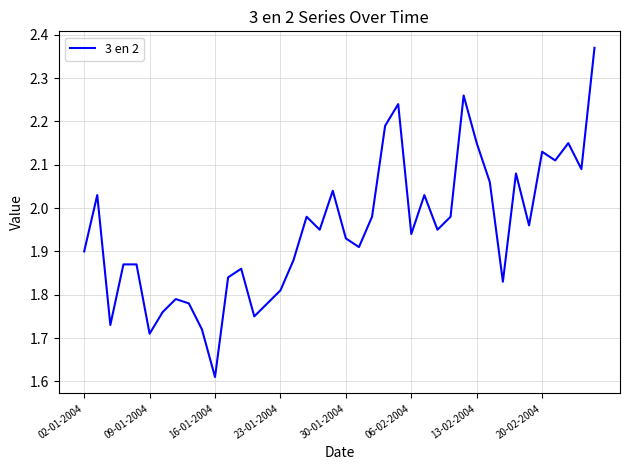

What is the difference between the maximum and minimum values?

0.8